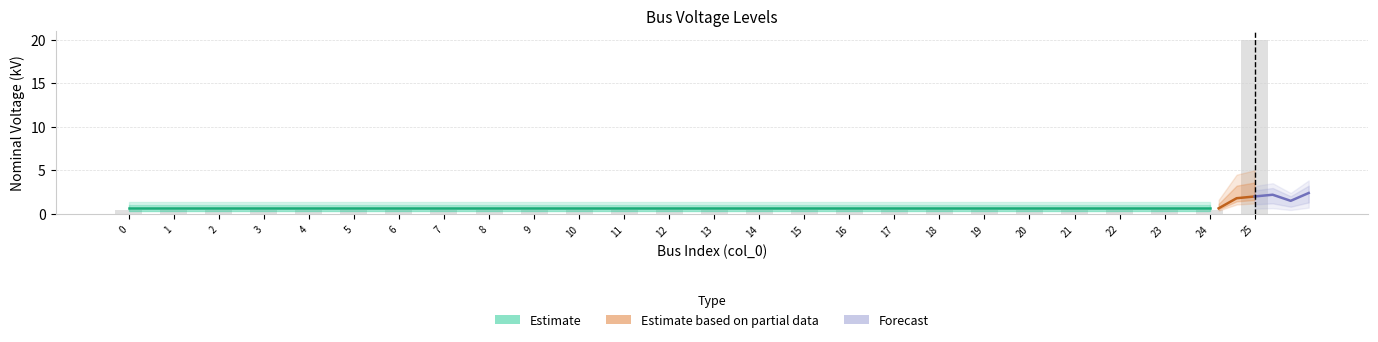

What is the value of the 9th bar from the left?

0.4